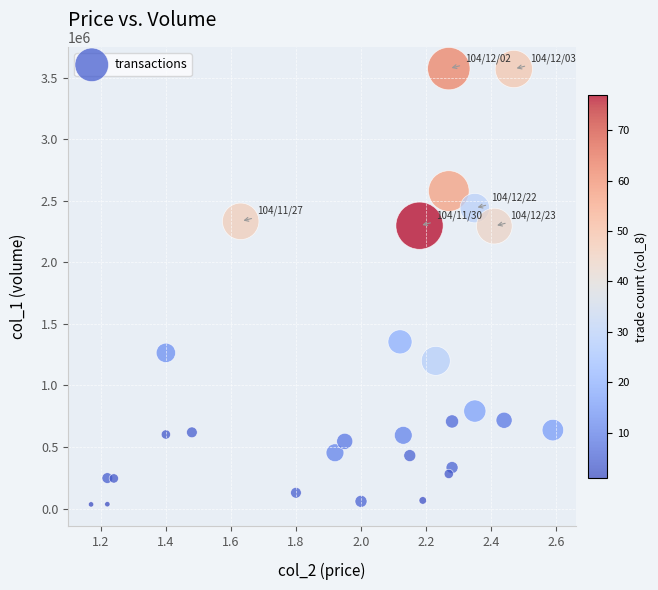

What is the range of Y values (max minus min)?

3540760